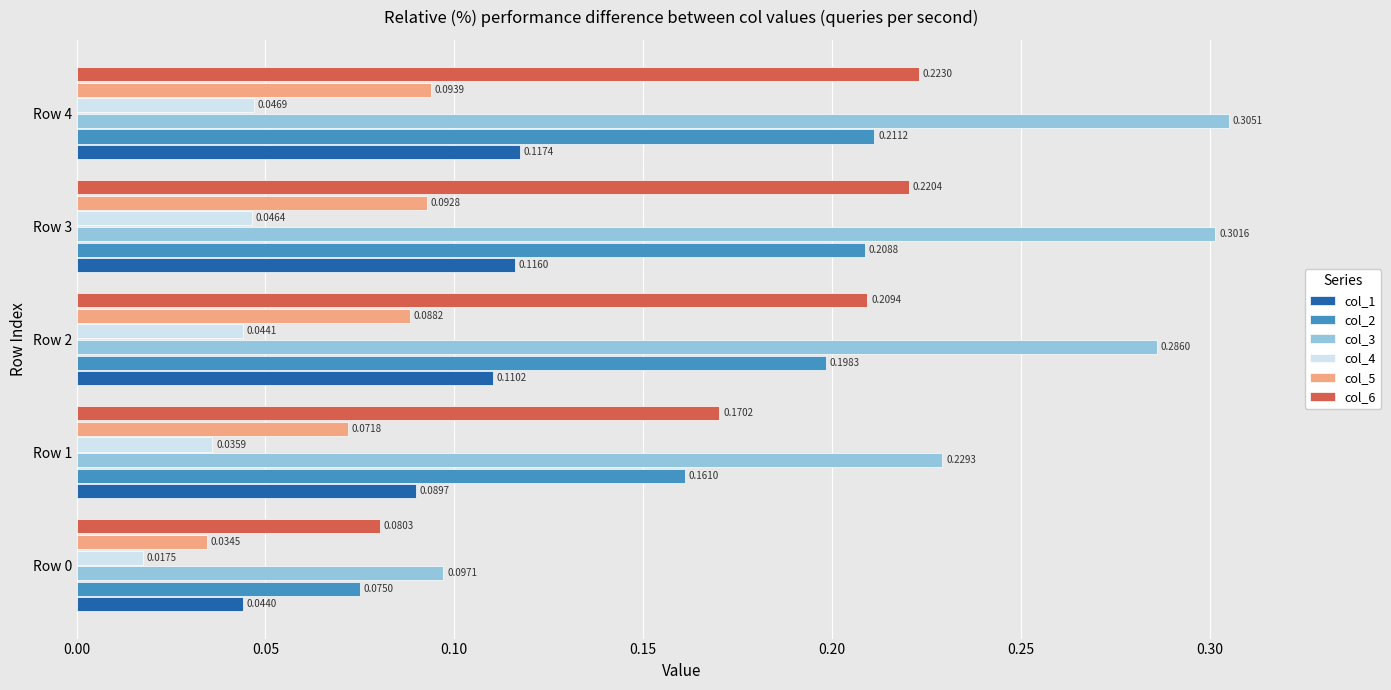

Which series has the largest total across all categories?

col_3